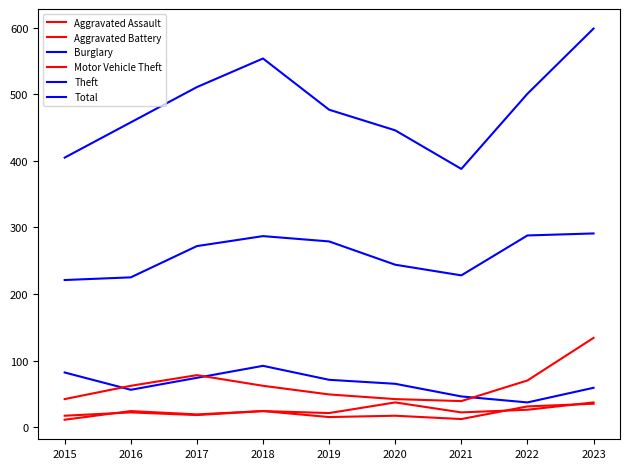

The value of Aggravated Battery at 2022 is 31. True or false?

True